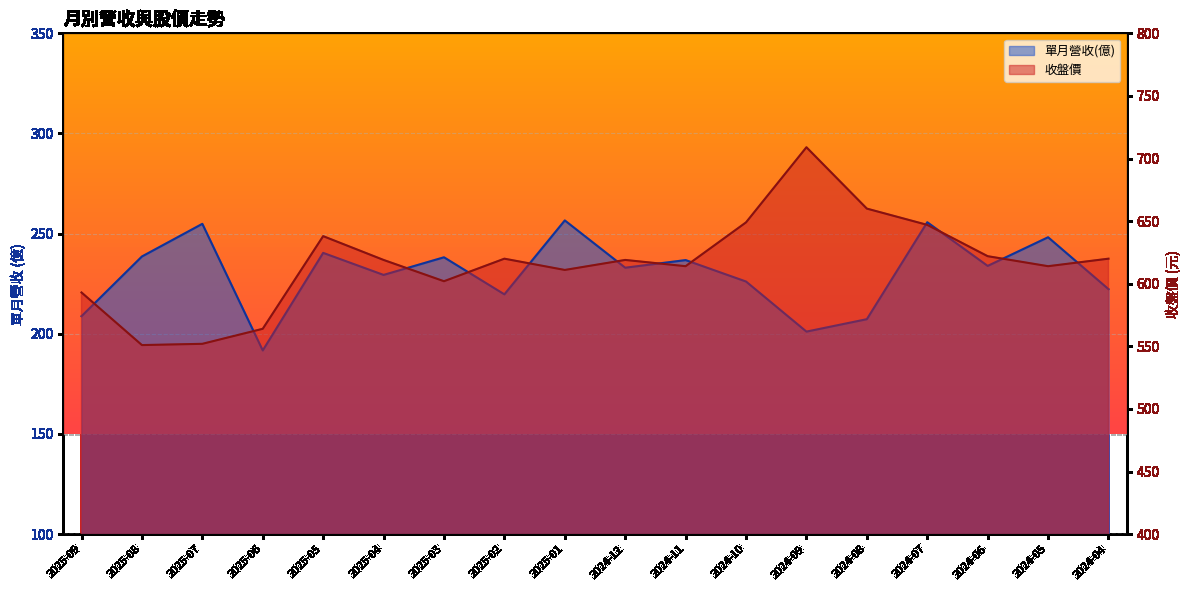

What position from the right is 2025-01?

10